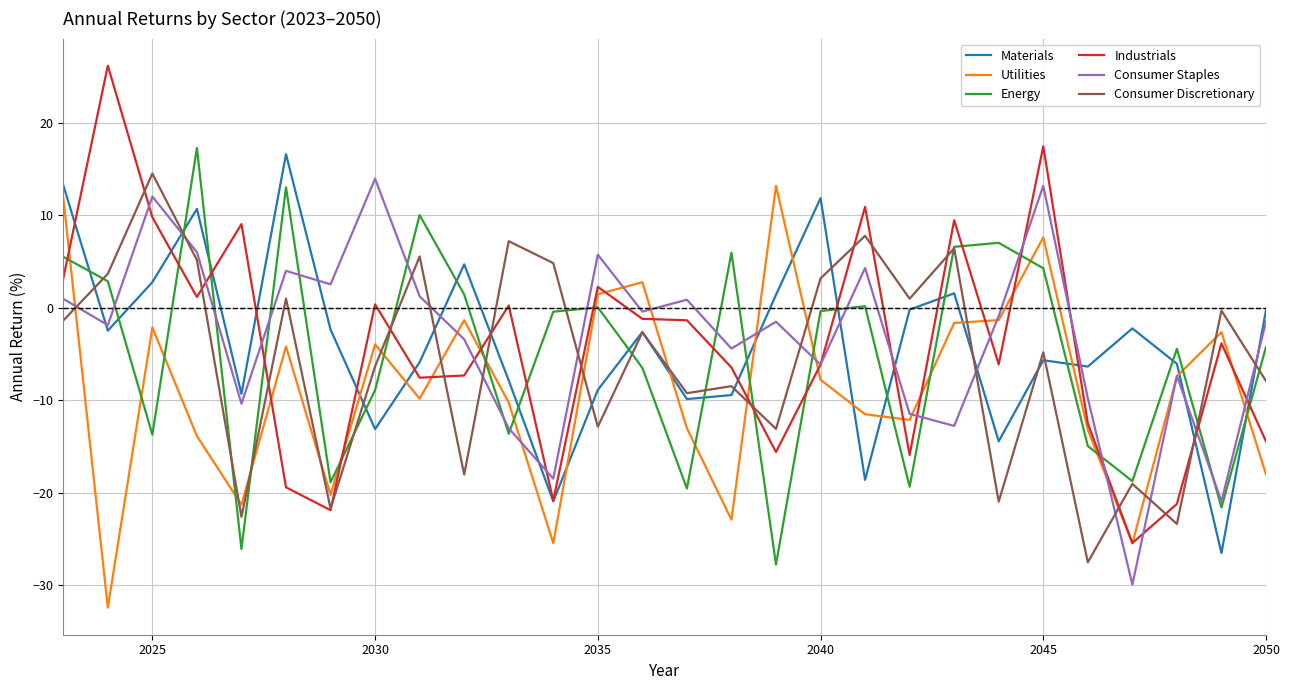

What is the highest value of the Materials series?

16.6